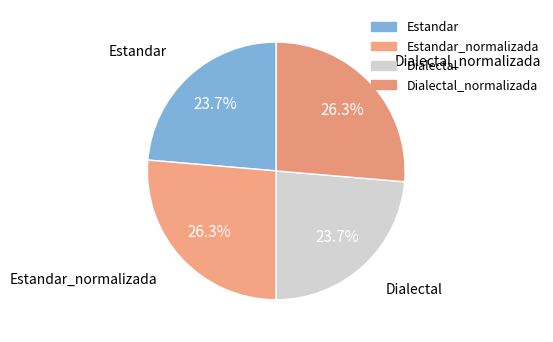

How many slices are in this pie chart?

4